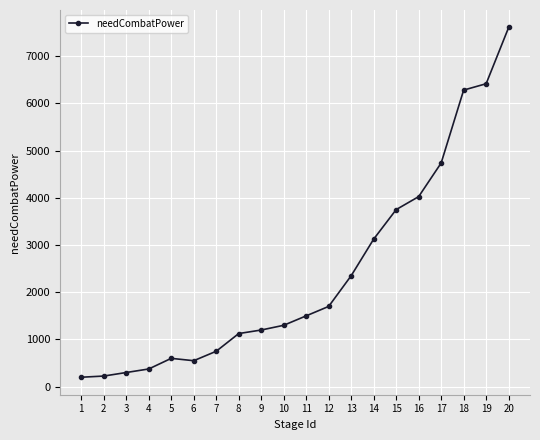

The value at 7 is 750. True or false?

True